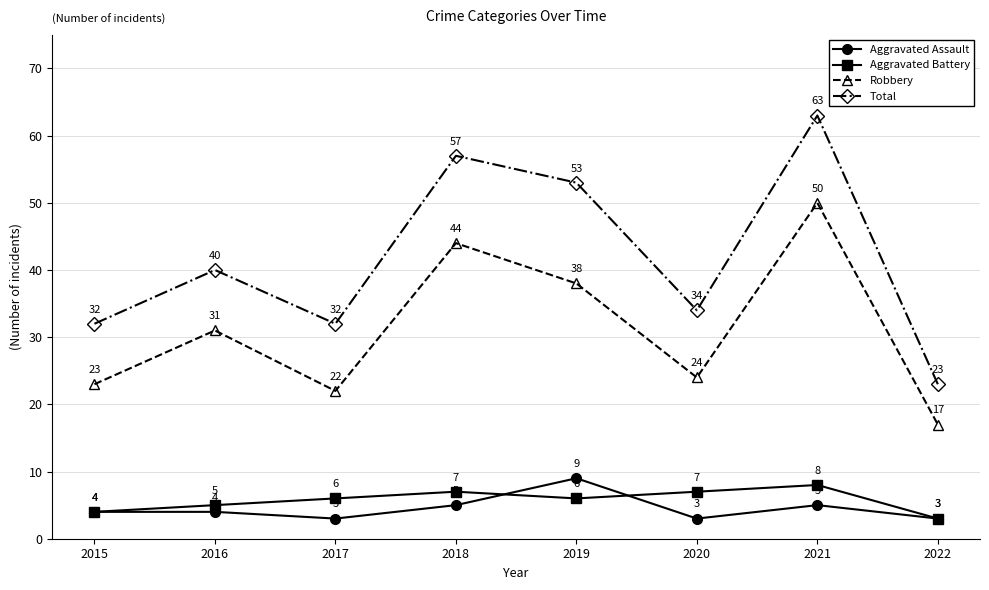

How many series are shown in this chart?

4